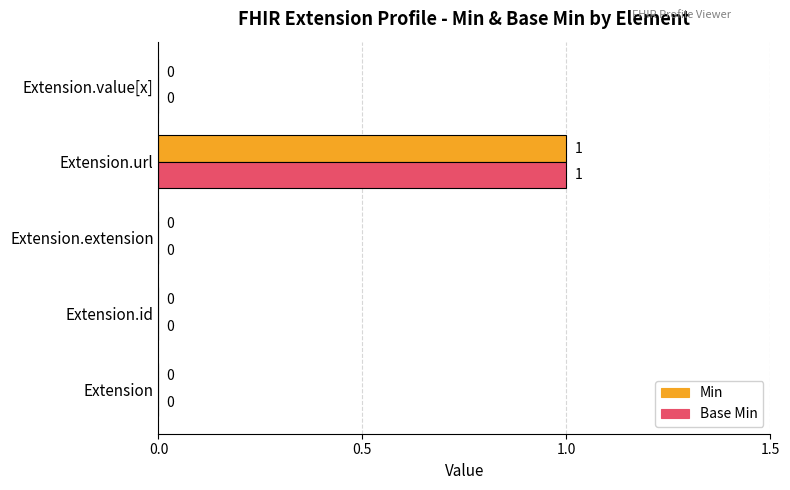

The Min series shows 0 at Extension.value[x]. True or false?

True